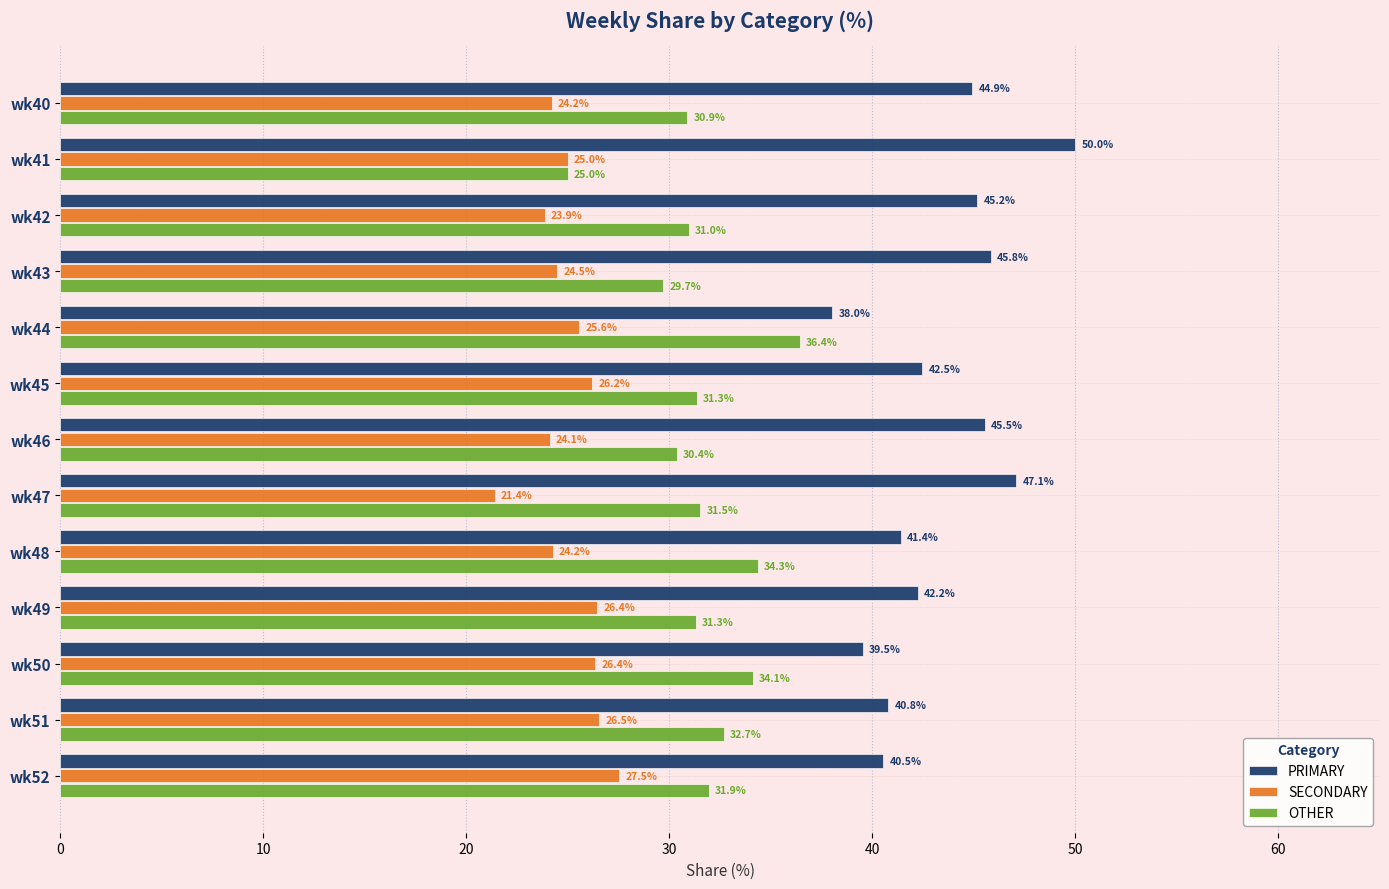

Which category has the lowest value across all series?

wk47